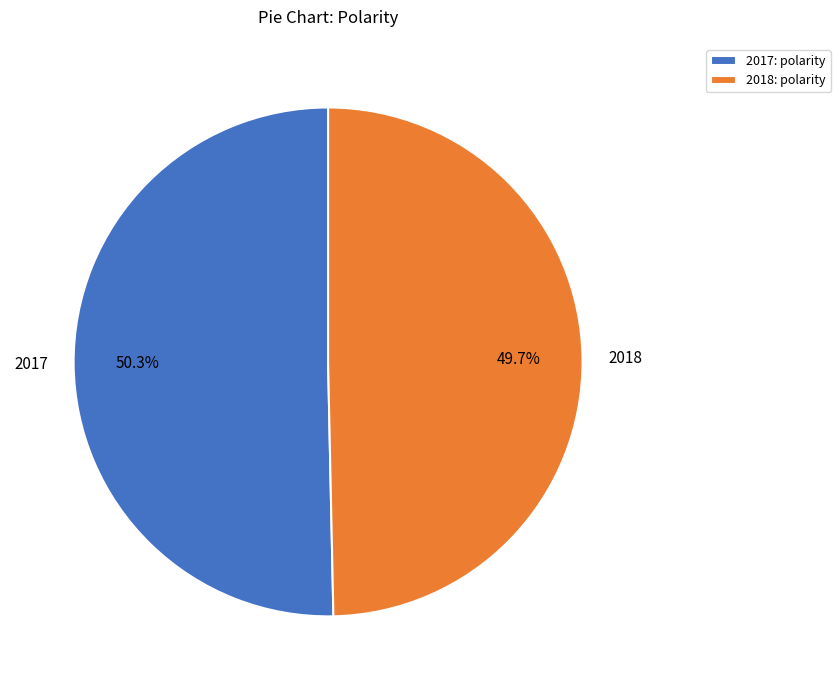

To the nearest percent, what portion does 2017 represent?

50%